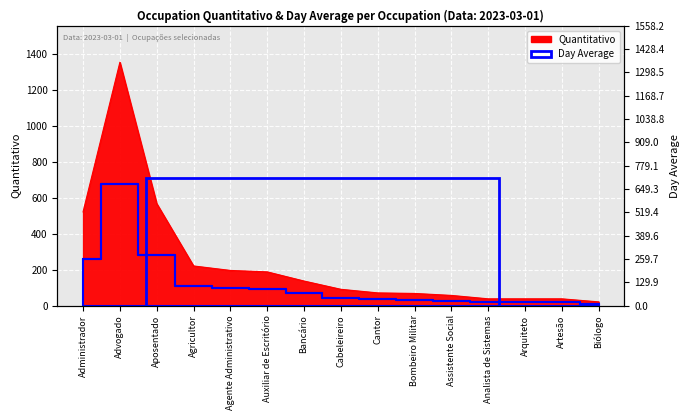

List the labels in order of value, smallest first.

Biólogo, Analista de Sistemas, Arquiteto, Artesão, Assistente Social, Bombeiro Militar, Cantor, Cabeleireiro, Bancário, Auxiliar de Escritório, Agente Administrativo, Agricultor, Administrador, Aposentado, Advogado